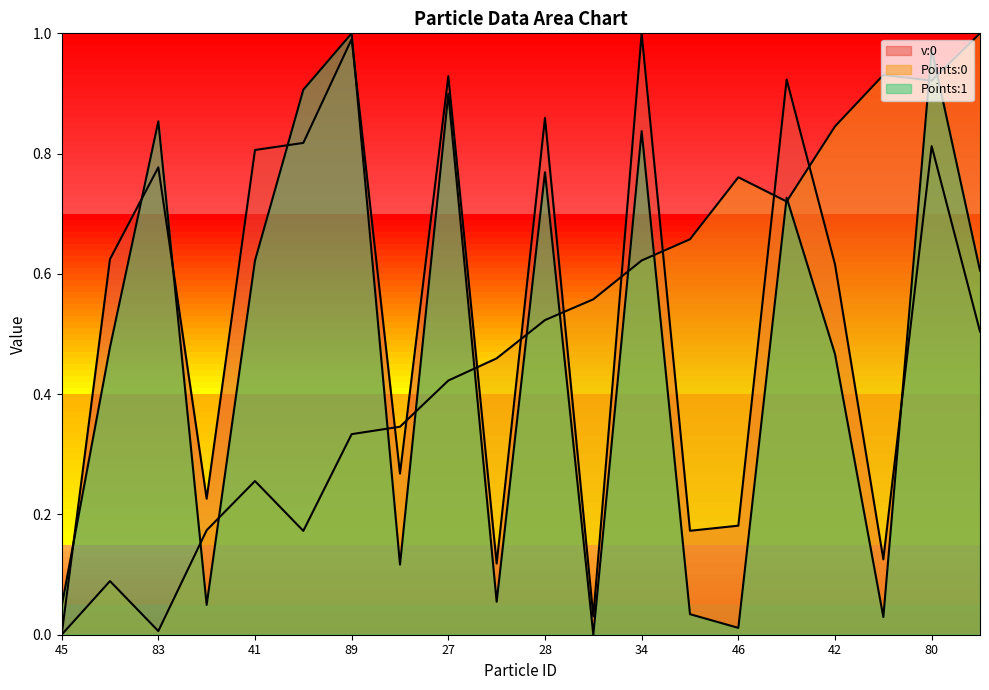

Where is the first local minimum for Points:0?

83